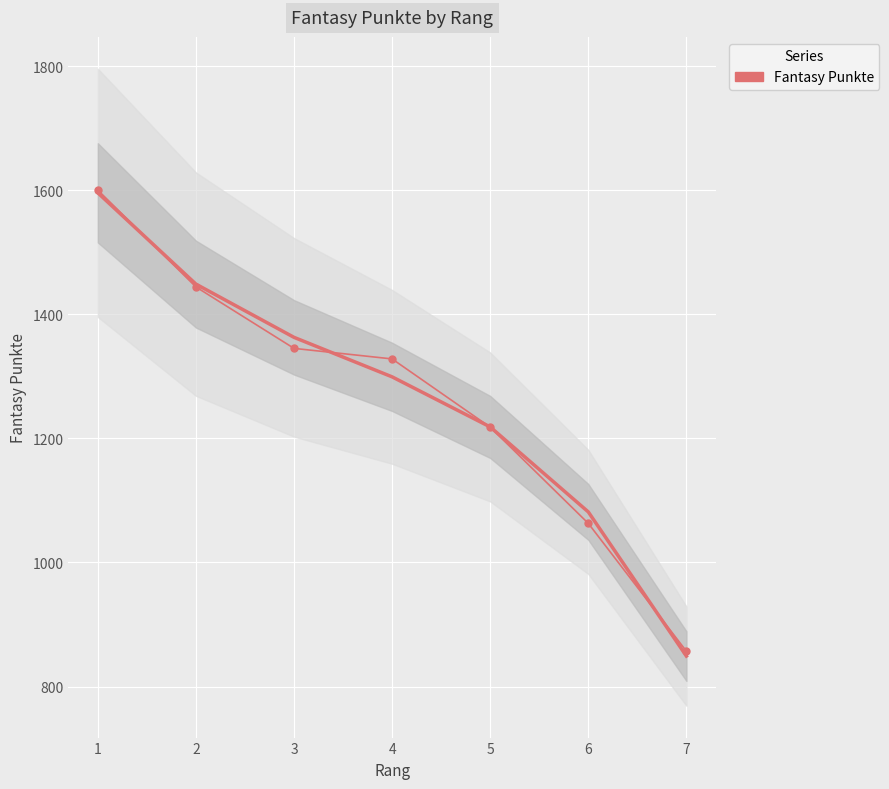

Reading left to right, transcribe all the data shown in this chart.

1600	1444	1345	1328	1218	1063	857